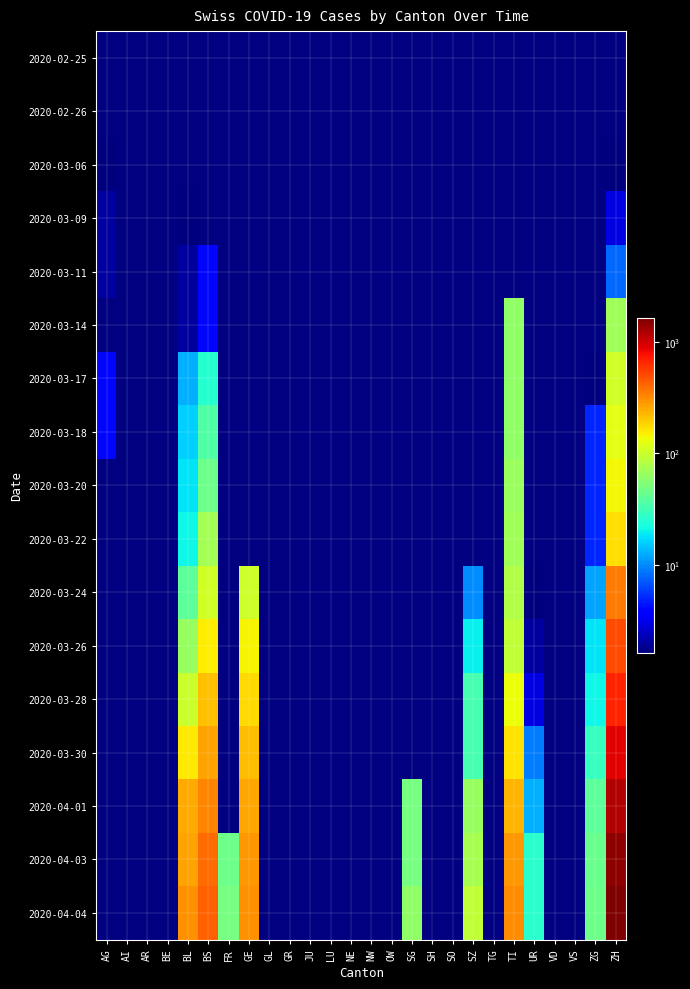

Which series changed the most between FR and SG?

2020-04-01